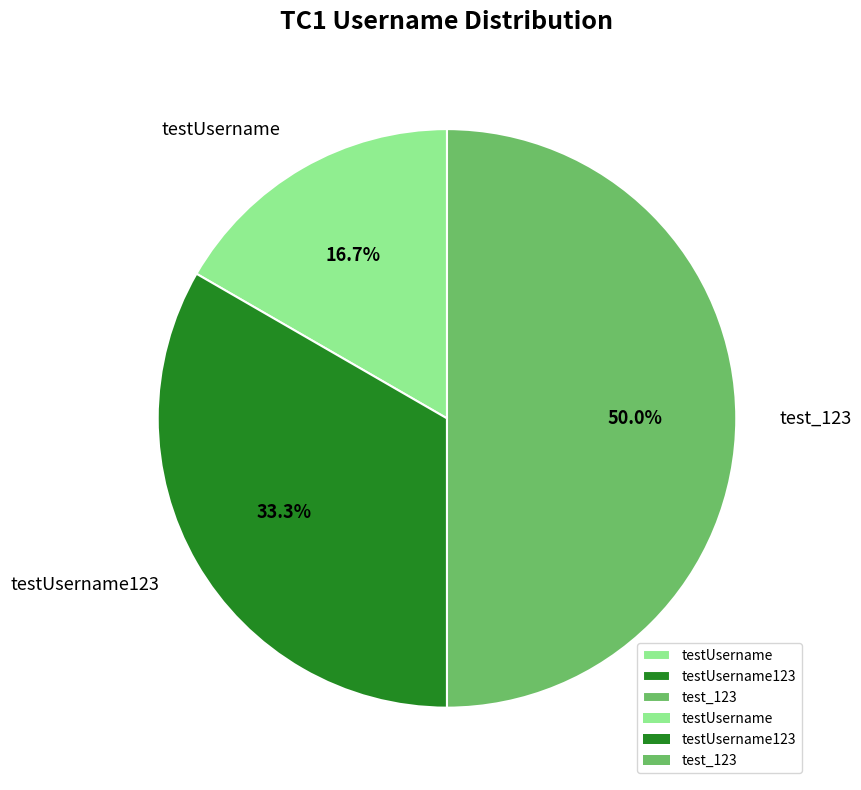

True or false: testUsername accounts for 31% of the total.

False